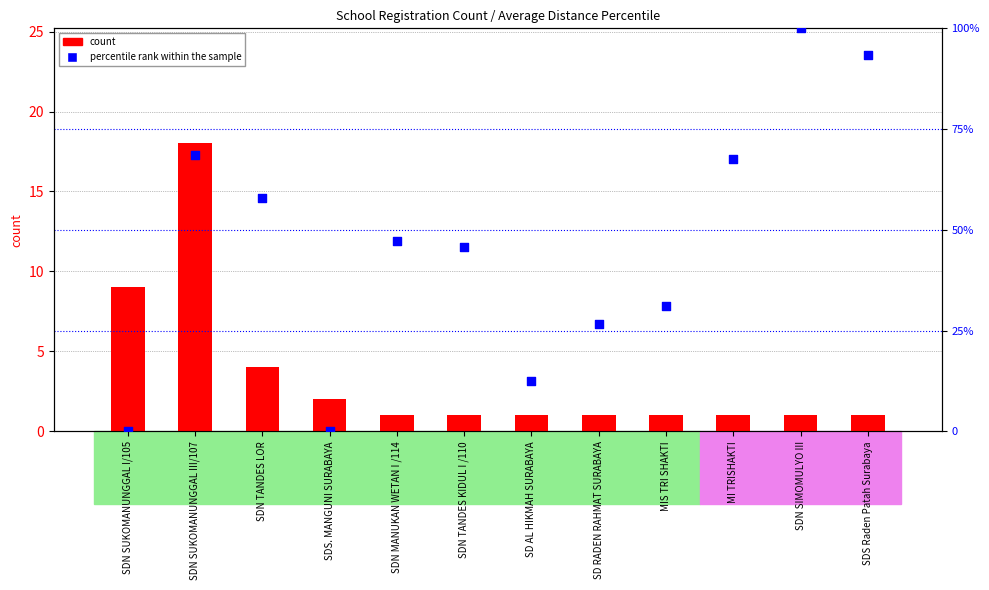

Which series reaches the maximum Y coordinate?

percentile rank within the sample